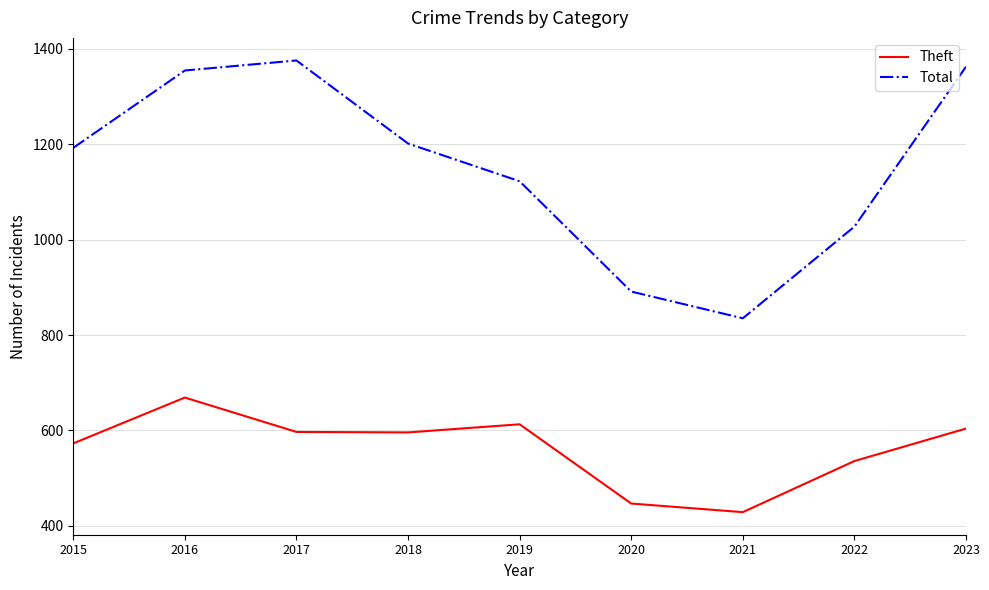

Where is Theft nearest to the value 549?

2022